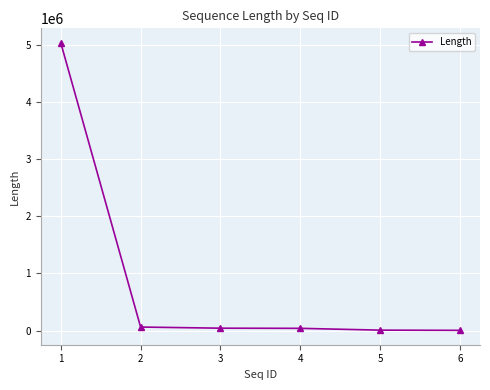

True or false: there are more than 2 points higher than both neighbors.

False